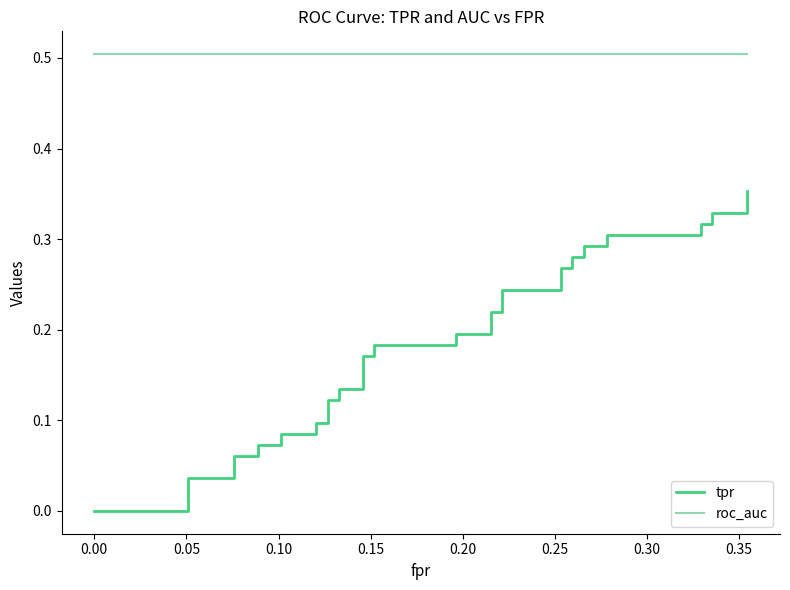

True or false: tpr and roc_auc cross at least once.

False